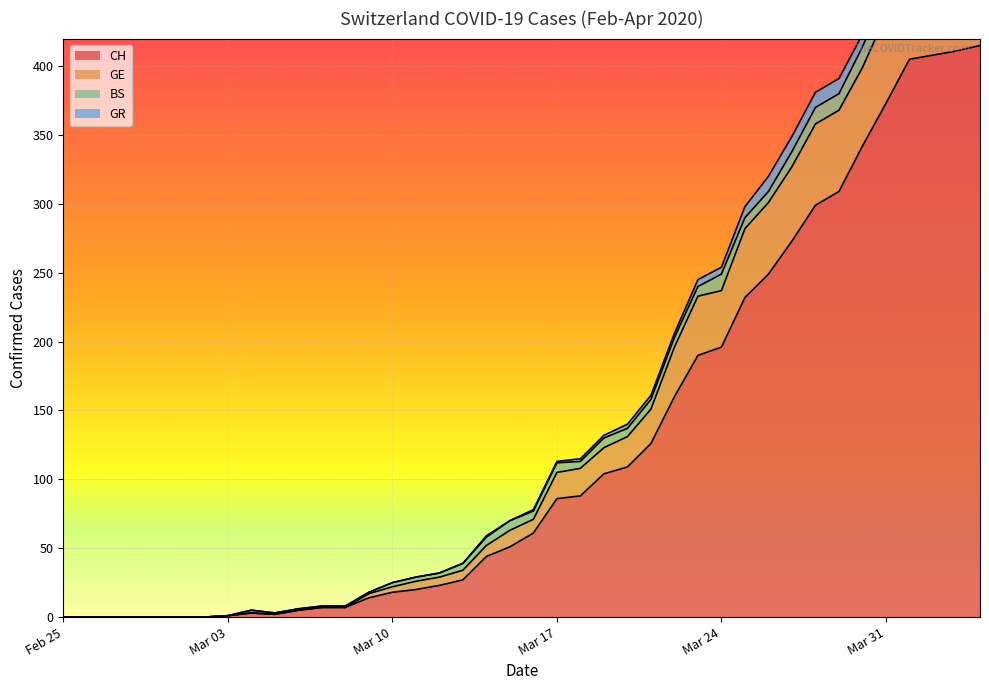

True or false: CH has a value of 0 at Feb 25.

True